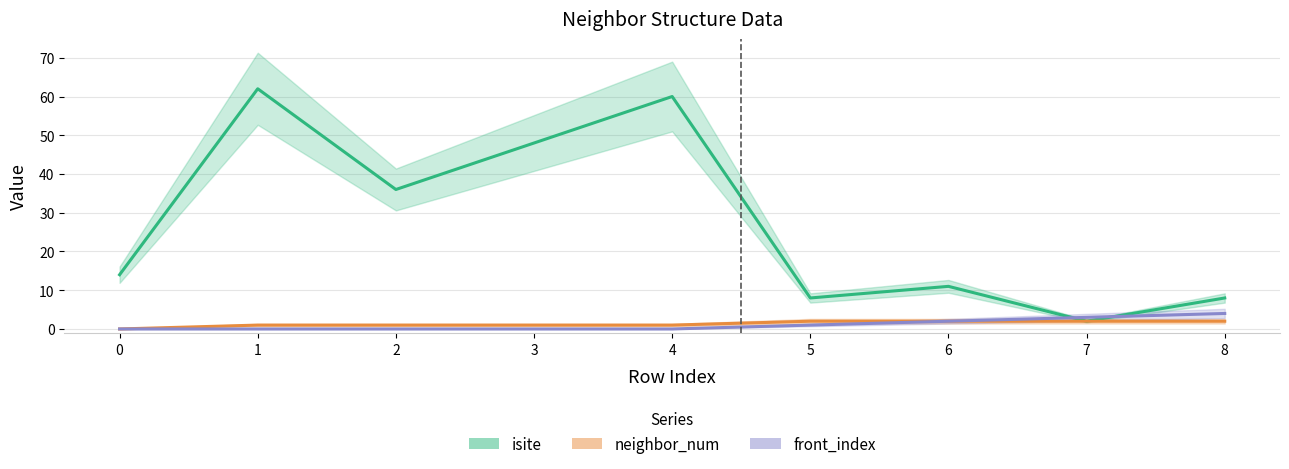

The isite series shows 60 at 4. True or false?

True